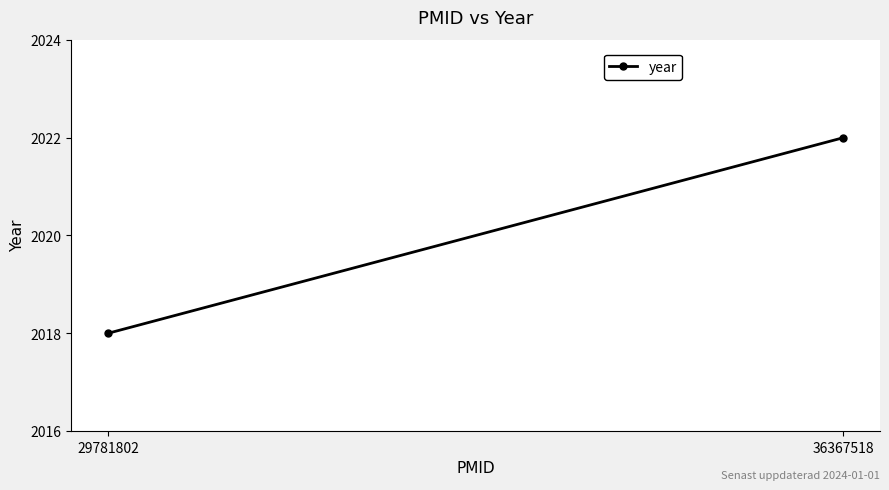

What is the change in value from 29781802 to 36367518?

+4